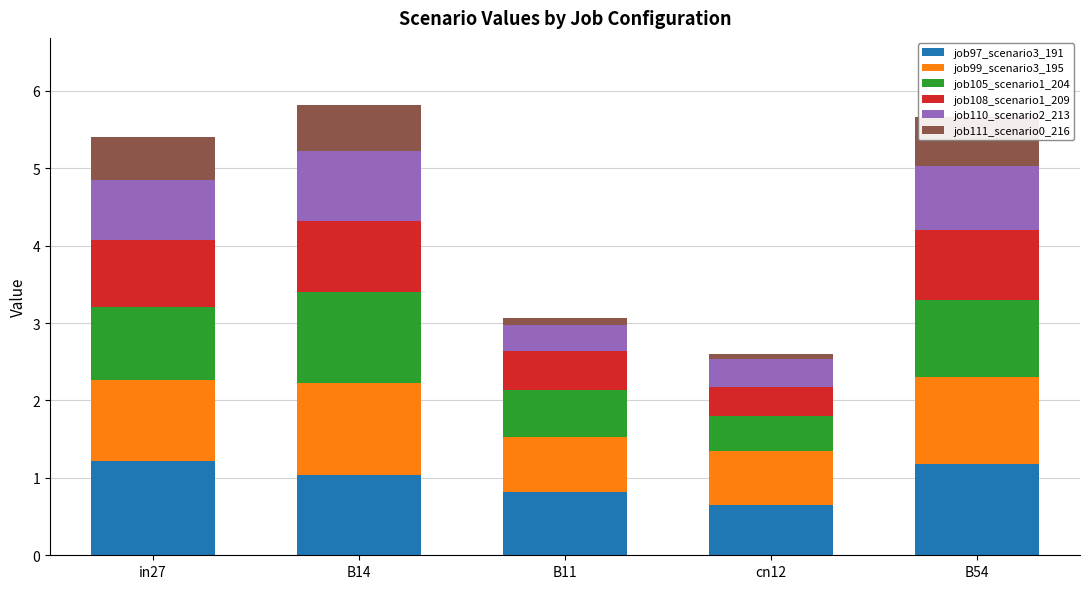

Which has a higher value, B14 or cn12?

B14